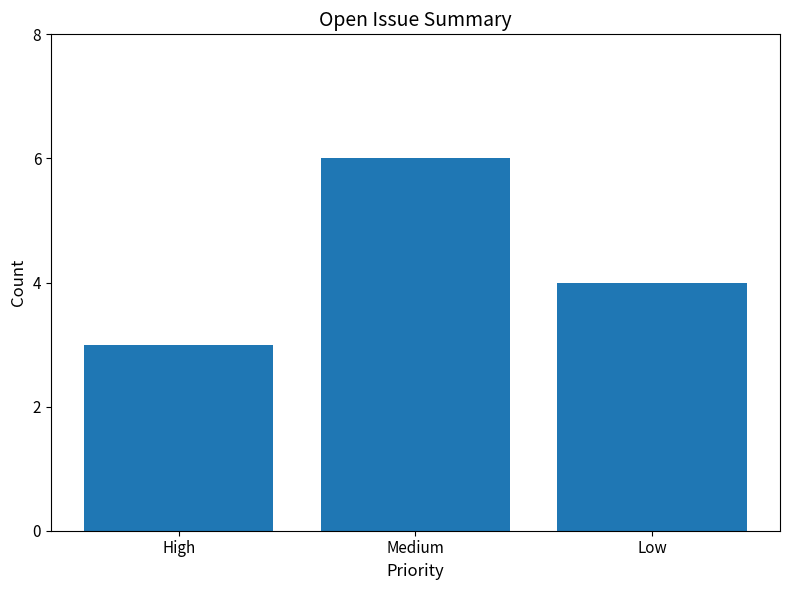

Rank the categories by value from highest to lowest.

Medium, Low, High